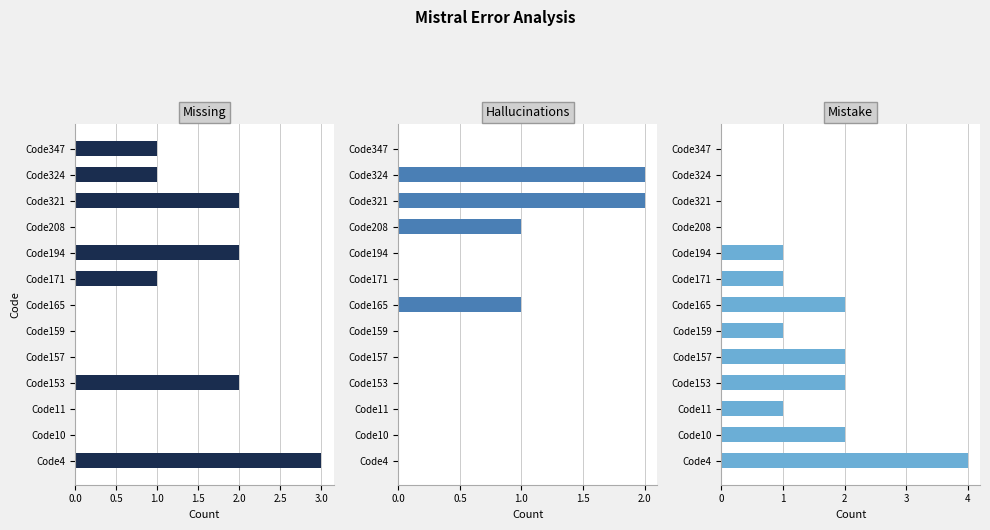

How many series are shown in this chart?

3